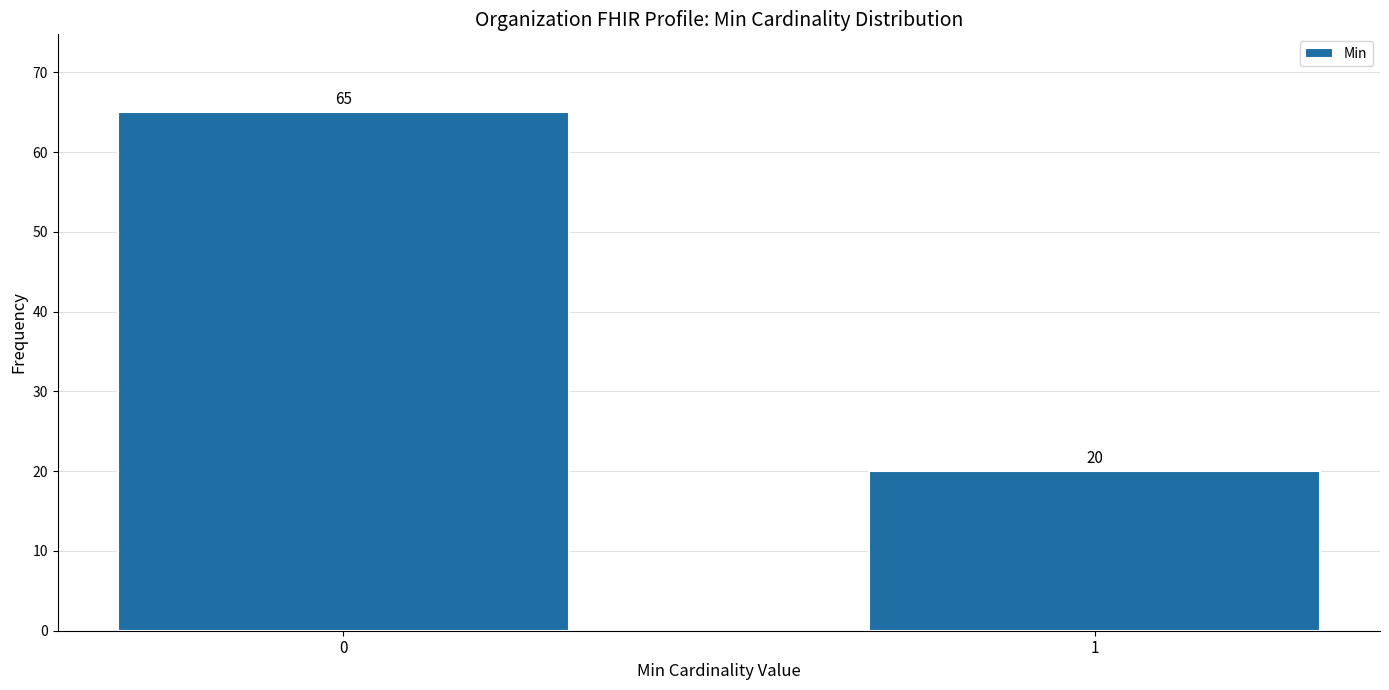

Reading left to right, transcribe all the data shown in this chart.

0=65	1=20